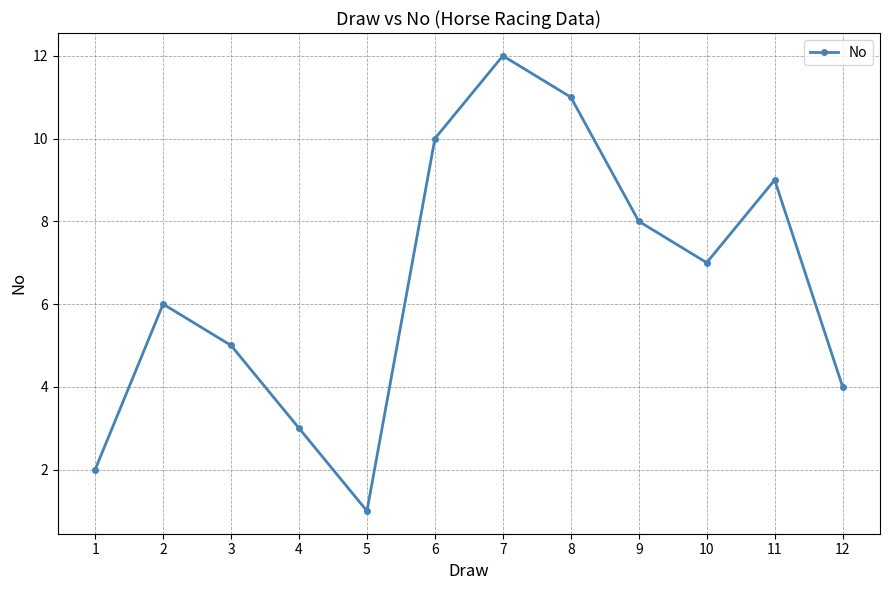

What is the greatest value displayed?

12